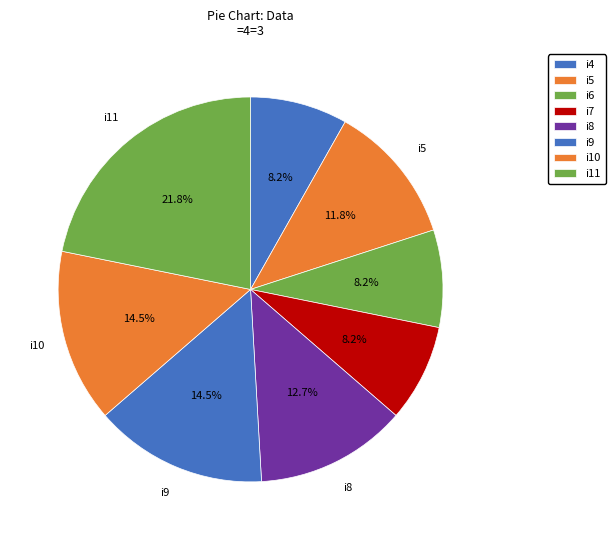

True or false: i8 accounts for 1% of the total.

False